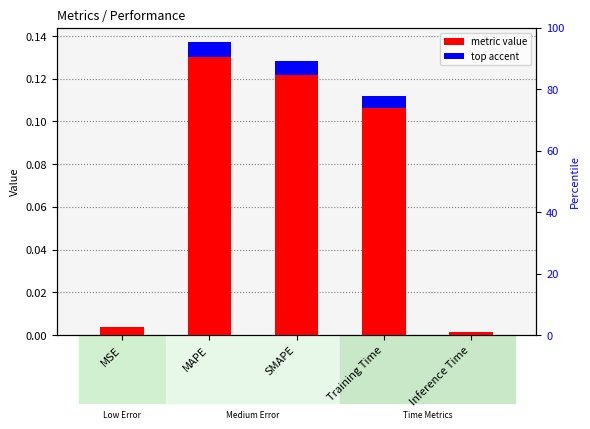

What is the value of the 4th bar from the left?

0.1